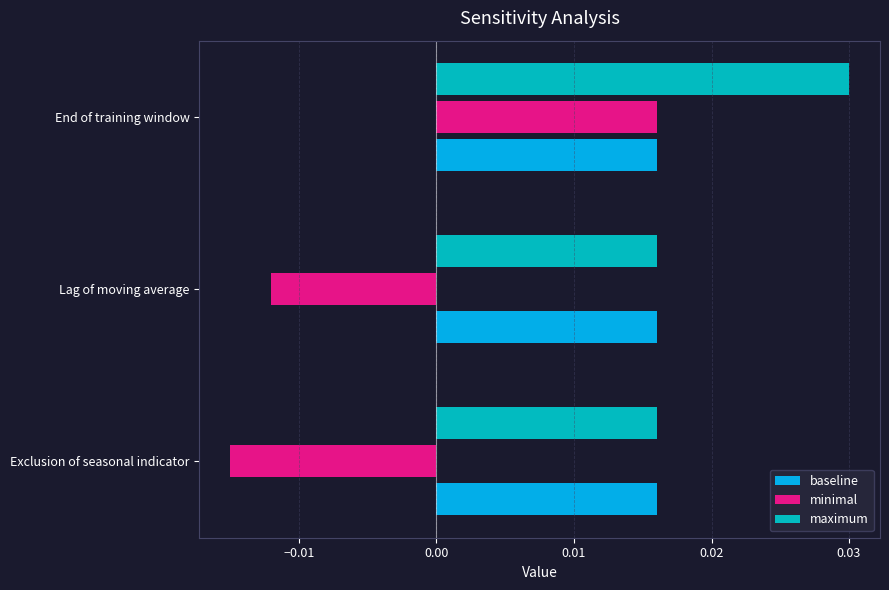

Is the value of maximum at End of training window greater than the value of baseline at End of training window?

Yes